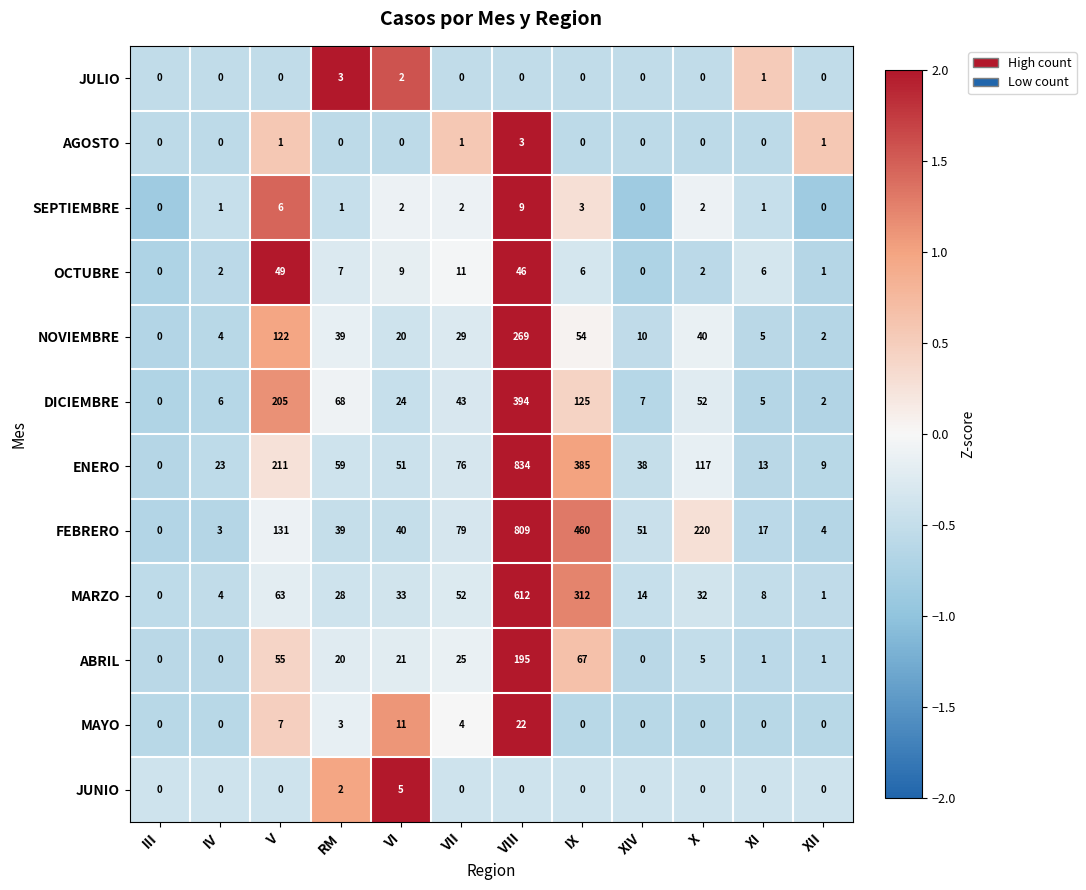

What is the sum of all MAYO values?

47